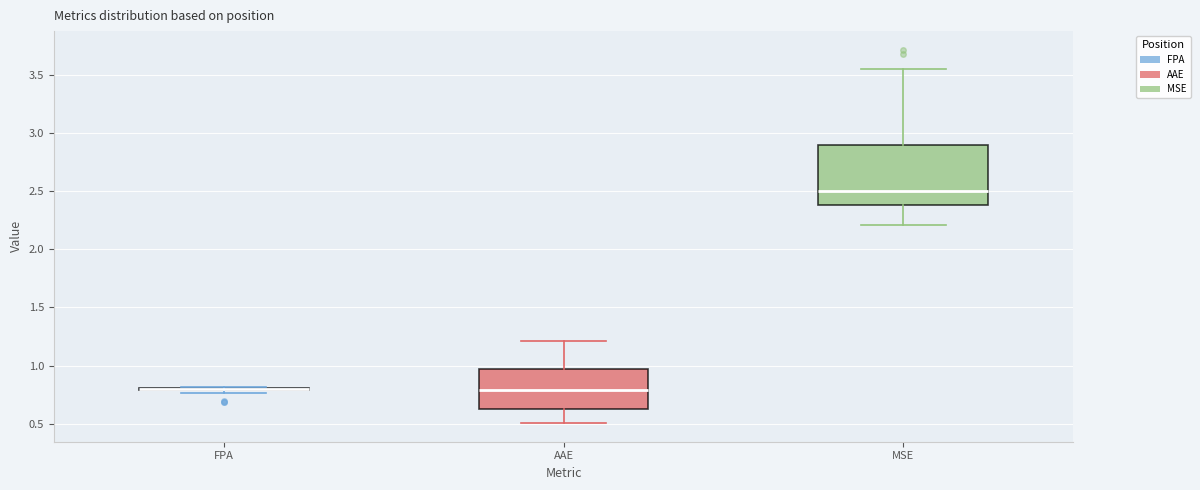

Reading left to right, read every box against the y-axis: the position of its median line, the range the box covers, and the ends of its whiskers. The values are not printed on the chart, so give them approximately, as read against the axis.

FPA: box collapsed to a line at 0.80, whiskers 0.75 to 0.80
AAE: median 0.80, box 0.65 to 0.95, whiskers 0.50 to 1.20
MSE: median 2.50, box 2.40 to 2.90, whiskers 2.20 to 3.55